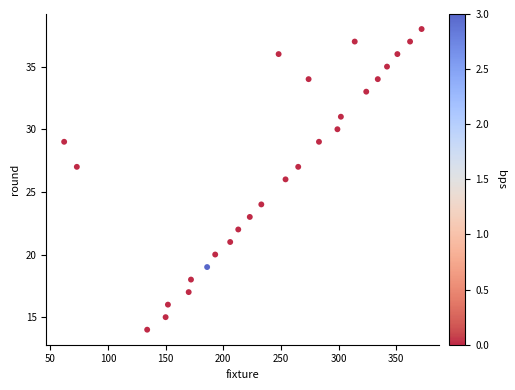

What is the range of Y values (max minus min)?

24